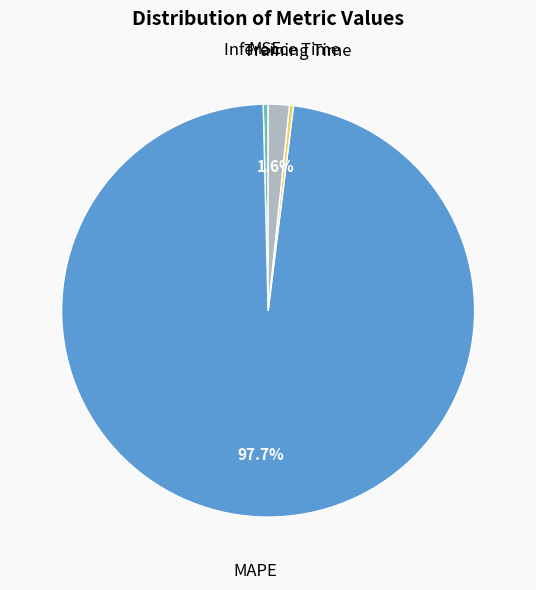

To the nearest percent, what percentage of the pie is MAPE?

98%